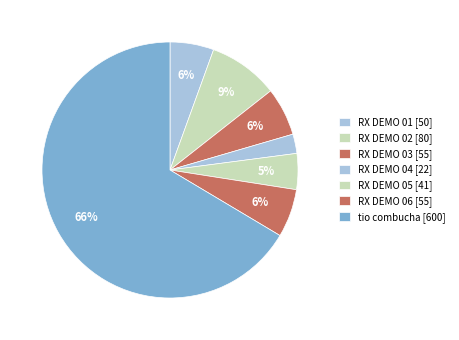

To the nearest percent, what percentage of the pie is RX DEMO 01?

6%